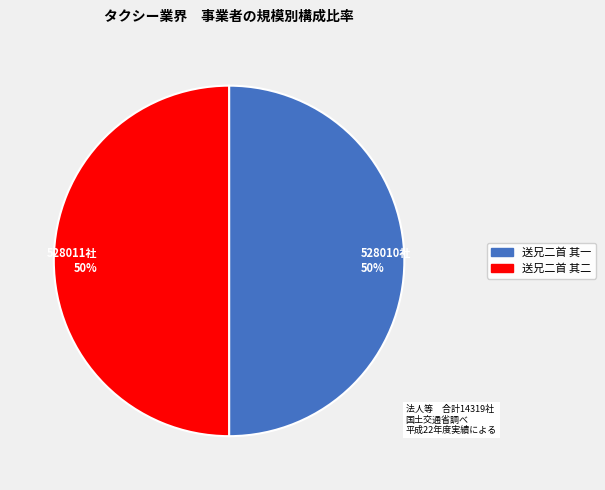

What percentage is the 528011社 50% slice, to the nearest percent?

50%